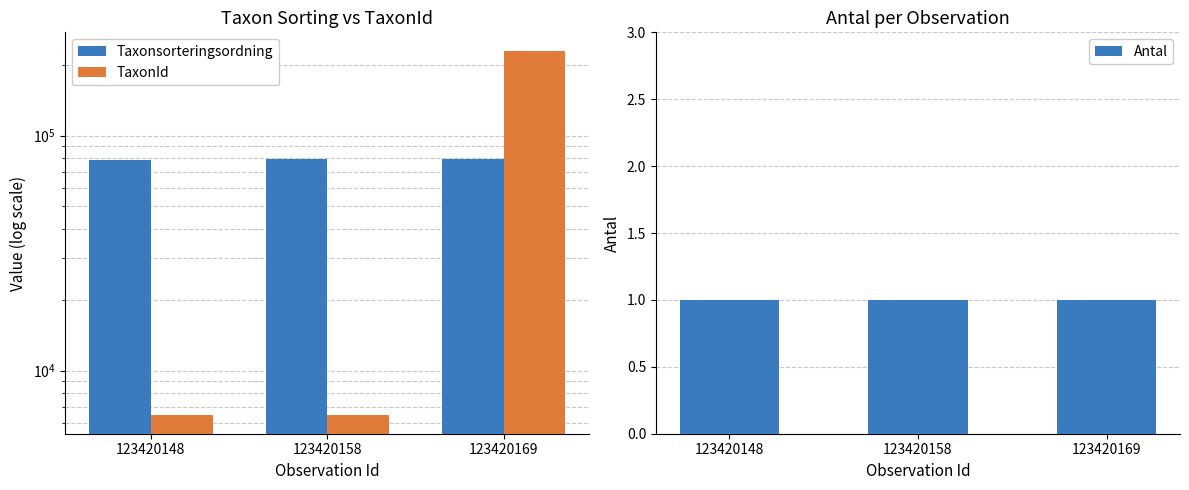

Reading left to right, list all the values displayed in this chart.

Taxonsorteringsordning: 123420148=78546	123420158=79428	123420169=79399
TaxonId: 123420148=6446	123420158=6453	123420169=229821
Antal: 123420148=1	123420158=1	123420169=1